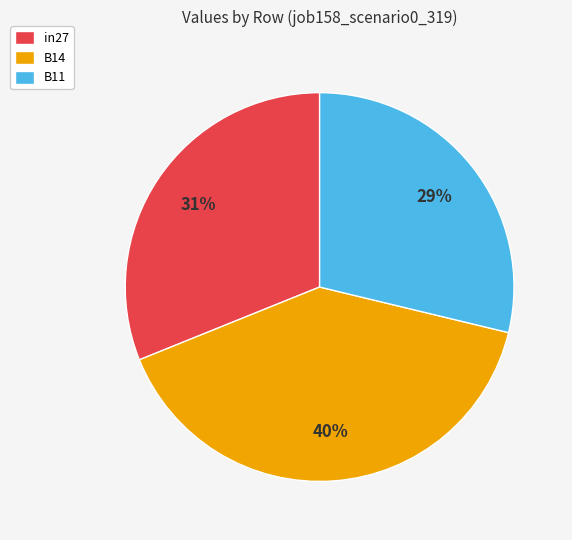

To the nearest percent, what is the combined percentage of in27 and B11?

60%